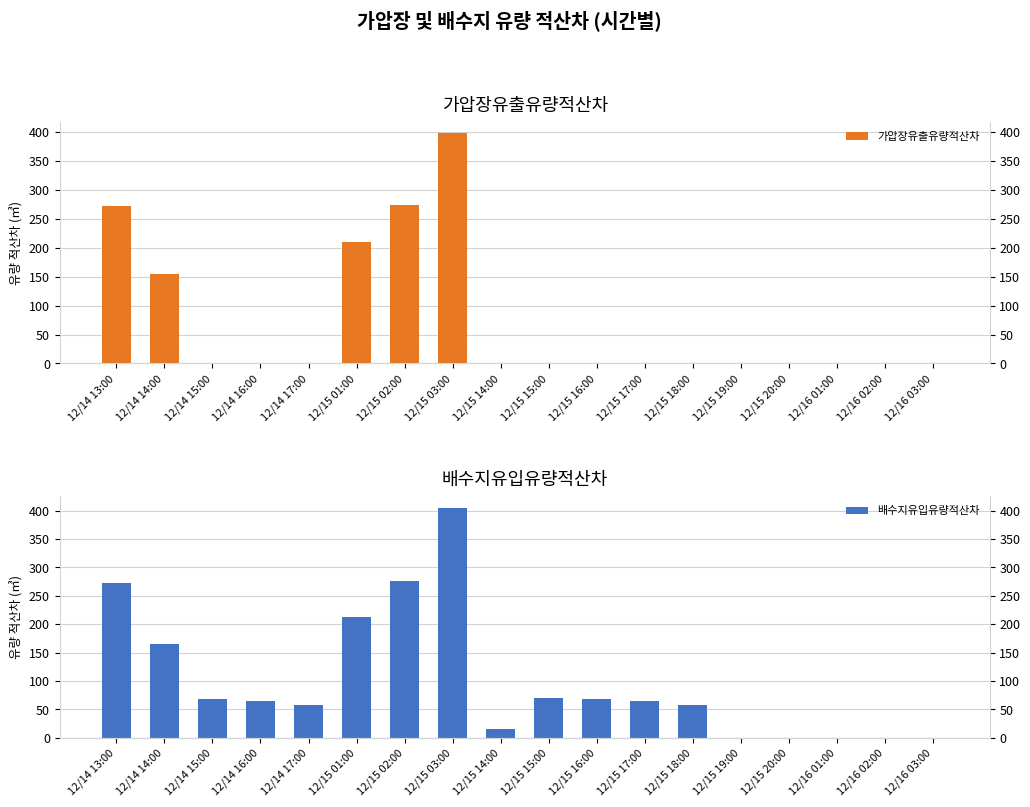

What is the approximate value of 배수지유입유량적산차 at 12/14 16:00?

65